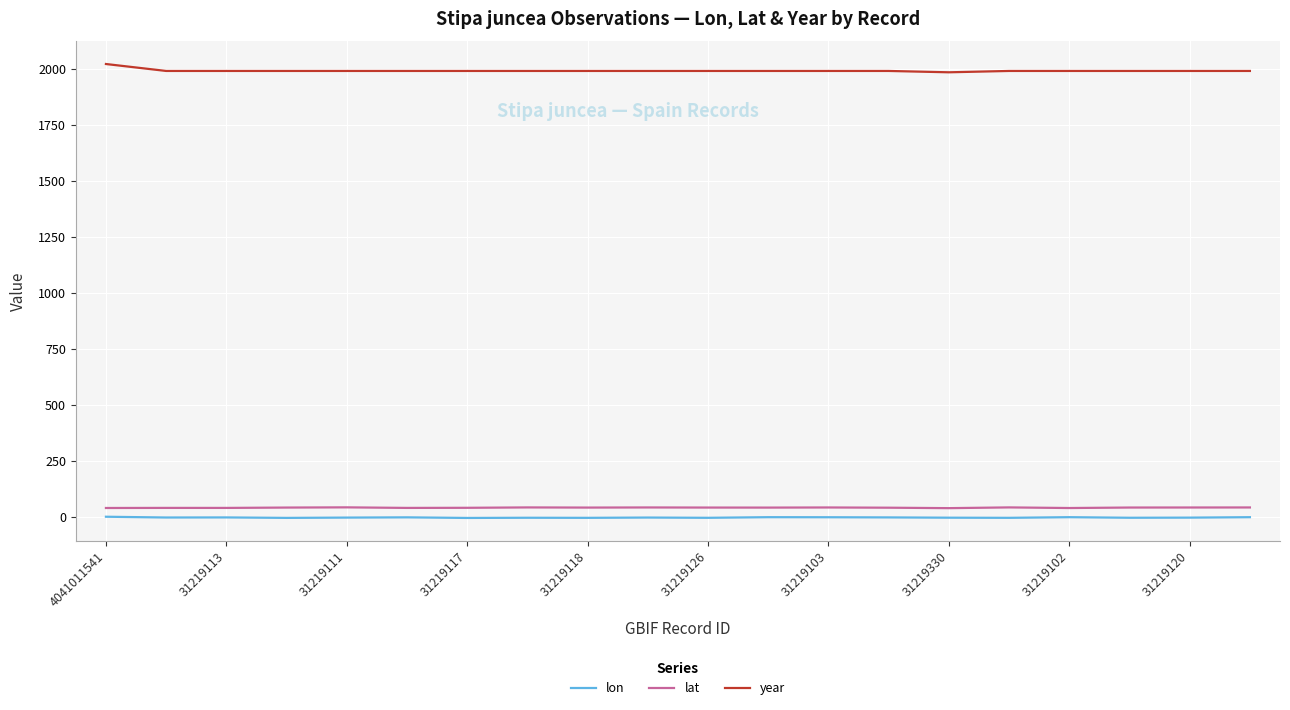

True or false: year and lat cross at least once.

False